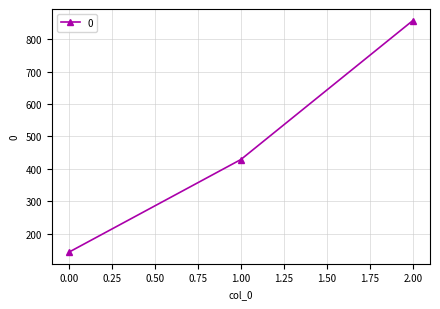

Approximately how many times larger is the value at 2.00 compared to 1.00?

2.0